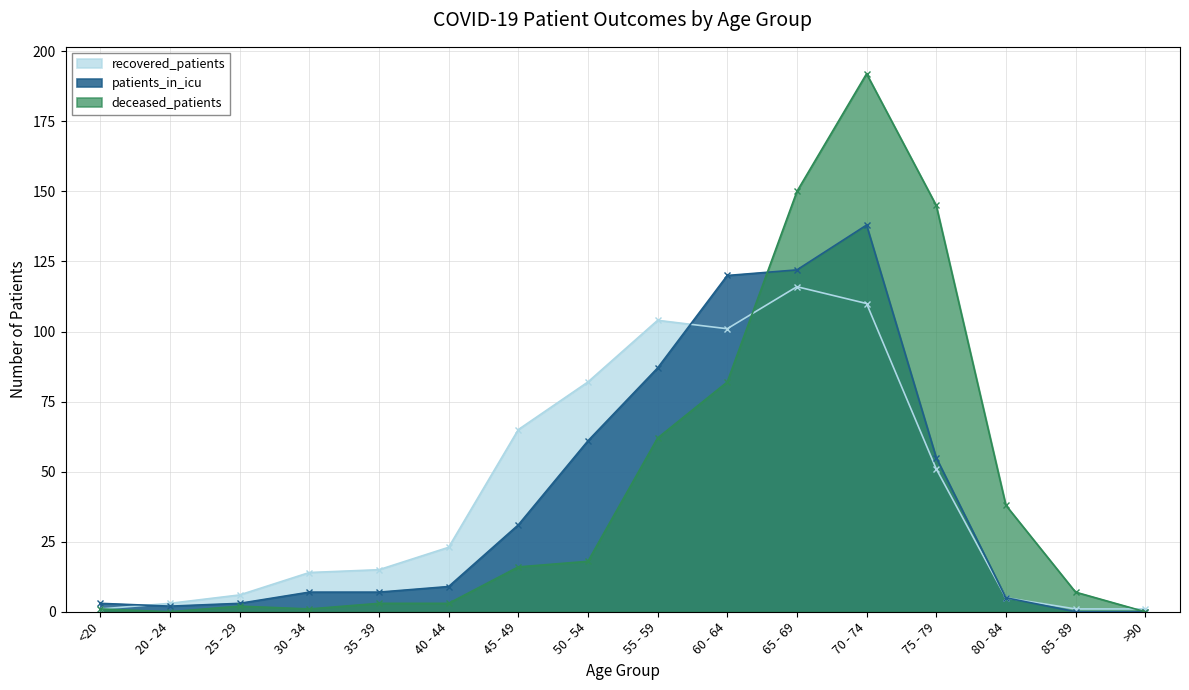

Does the chart display data point markers on the line(s)?

Yes